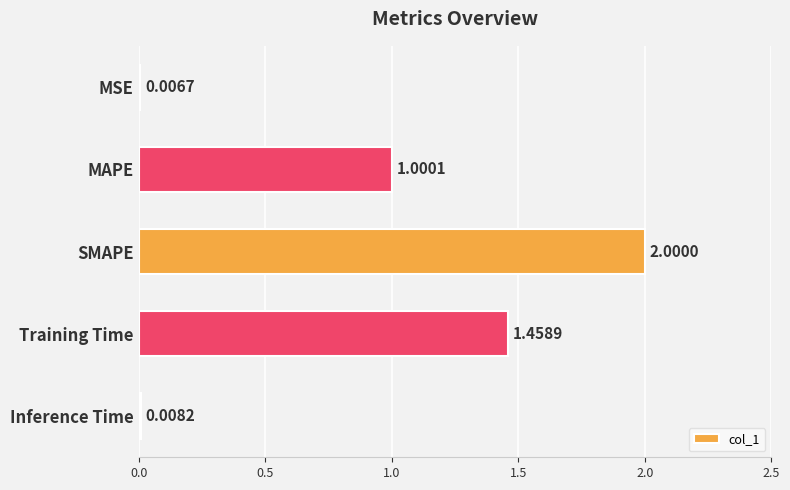

At which label is the value closest to 1?

MAPE